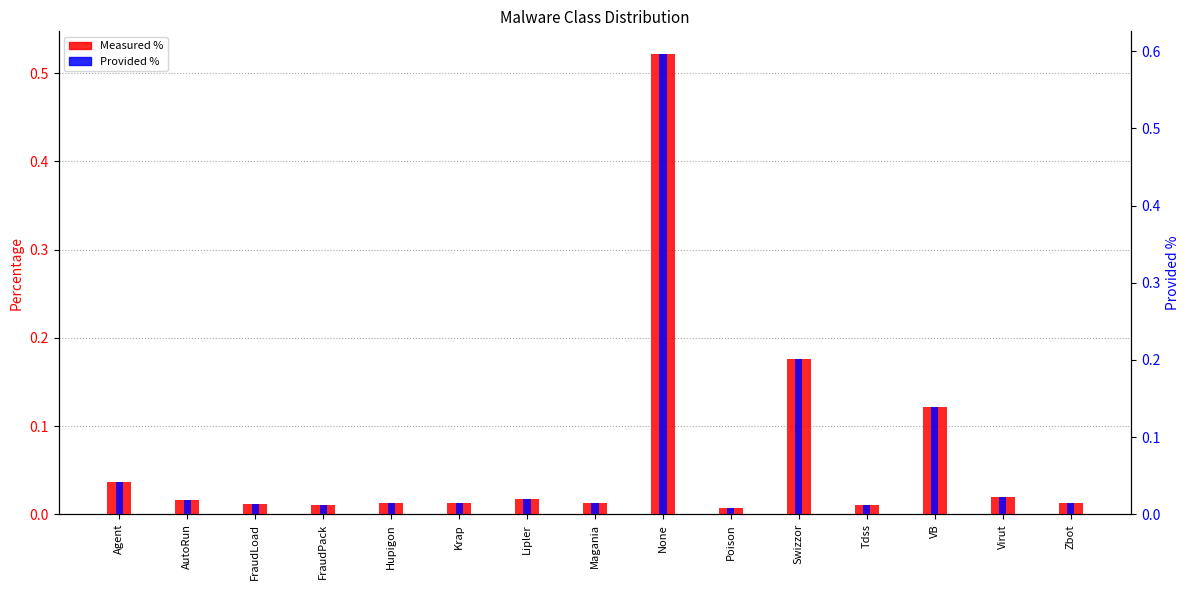

What are all the series names shown in the legend?

Measured %, Provided %